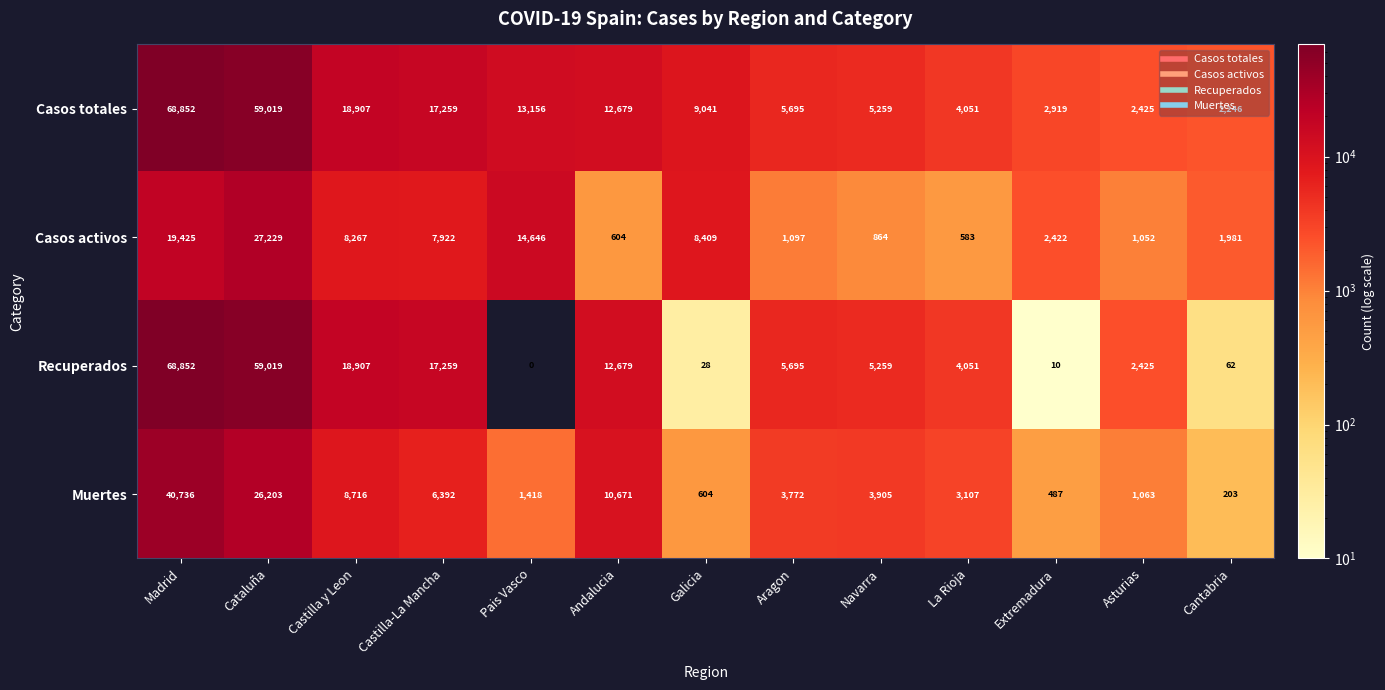

Count the number of categories in the chart.

13